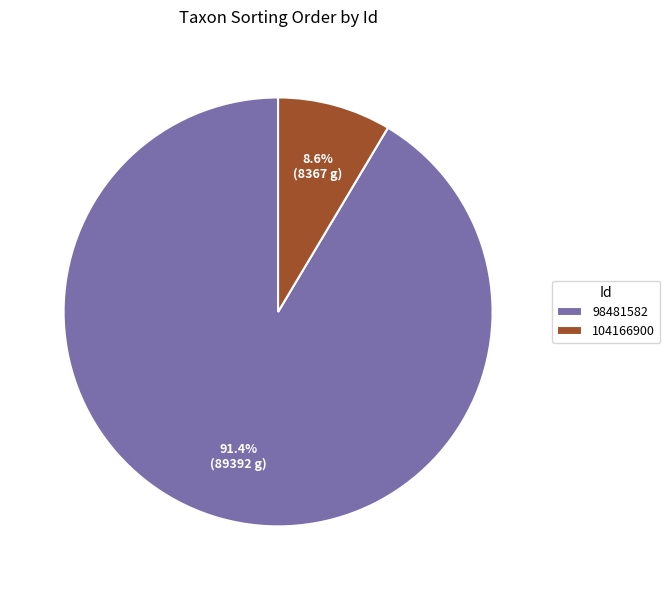

Rank the categories by value from highest to lowest.

98481582, 104166900